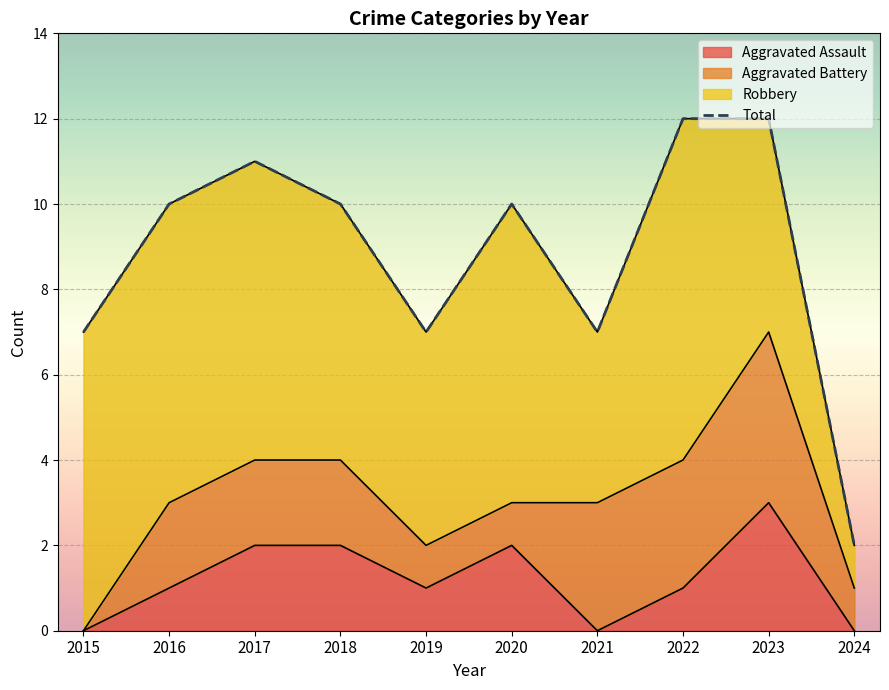

Where is the first local maximum?

2017